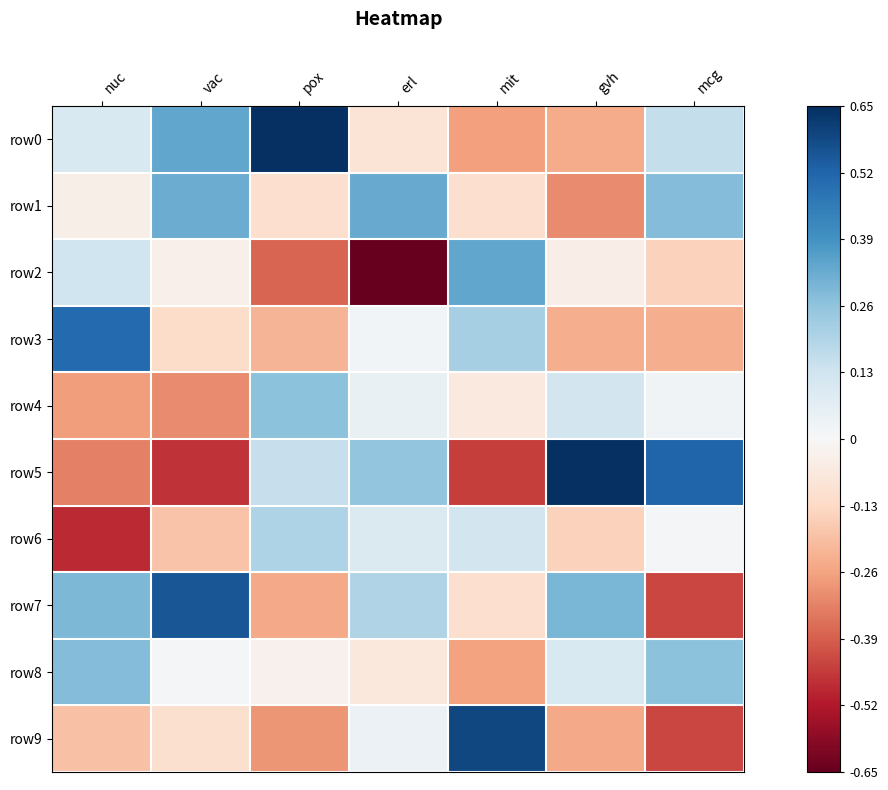

Reading right to left, extract all data points from this chart.

row0: mcg=0.2	gvh=-0.2	mit=-0.3	erl=-0.1	pox=0.6	vac=0.3	nuc=0.1
row1: mcg=0.3	gvh=-0.3	mit=-0.1	erl=0.3	pox=-0.1	vac=0.3	nuc=-0.0
row2: mcg=-0.1	gvh=-0.0	mit=0.3	erl=-0.7	pox=-0.4	vac=-0.0	nuc=0.1
row3: mcg=-0.2	gvh=-0.2	mit=0.2	erl=0.0	pox=-0.2	vac=-0.1	nuc=0.5
row4: mcg=0.0	gvh=0.1	mit=-0.1	erl=0.0	pox=0.3	vac=-0.3	nuc=-0.3
row5: mcg=0.5	gvh=0.7	mit=-0.5	erl=0.3	pox=0.1	vac=-0.5	nuc=-0.3
row6: mcg=0.0	gvh=-0.2	mit=0.1	erl=0.1	pox=0.2	vac=-0.2	nuc=-0.5
row7: mcg=-0.4	gvh=0.3	mit=-0.1	erl=0.2	pox=-0.2	vac=0.6	nuc=0.3
row8: mcg=0.3	gvh=0.1	mit=-0.3	erl=-0.1	pox=-0.0	vac=0.0	nuc=0.3
row9: mcg=-0.4	gvh=-0.2	mit=0.6	erl=0.0	pox=-0.3	vac=-0.1	nuc=-0.2